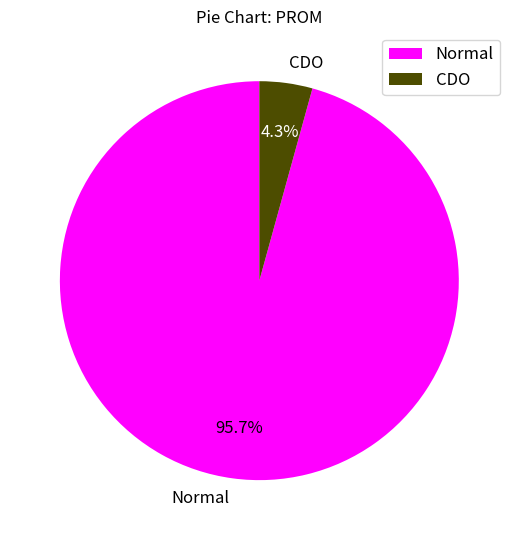

What is the total percentage of CDO and Normal?

100.0%